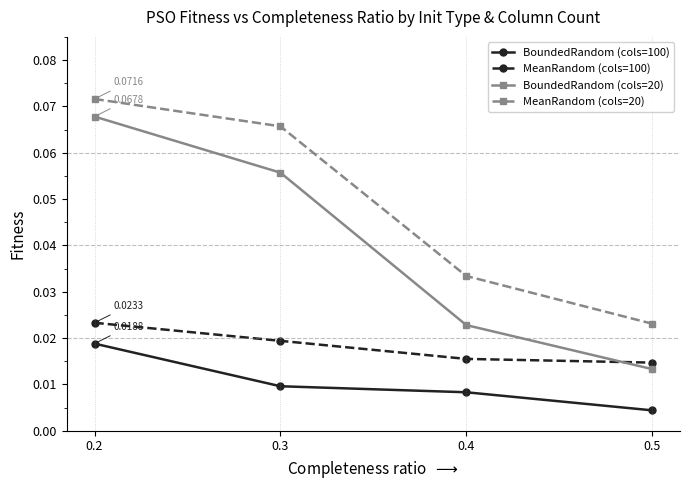

Which series has the largest range (max minus min)?

BoundedRandom (cols=20)